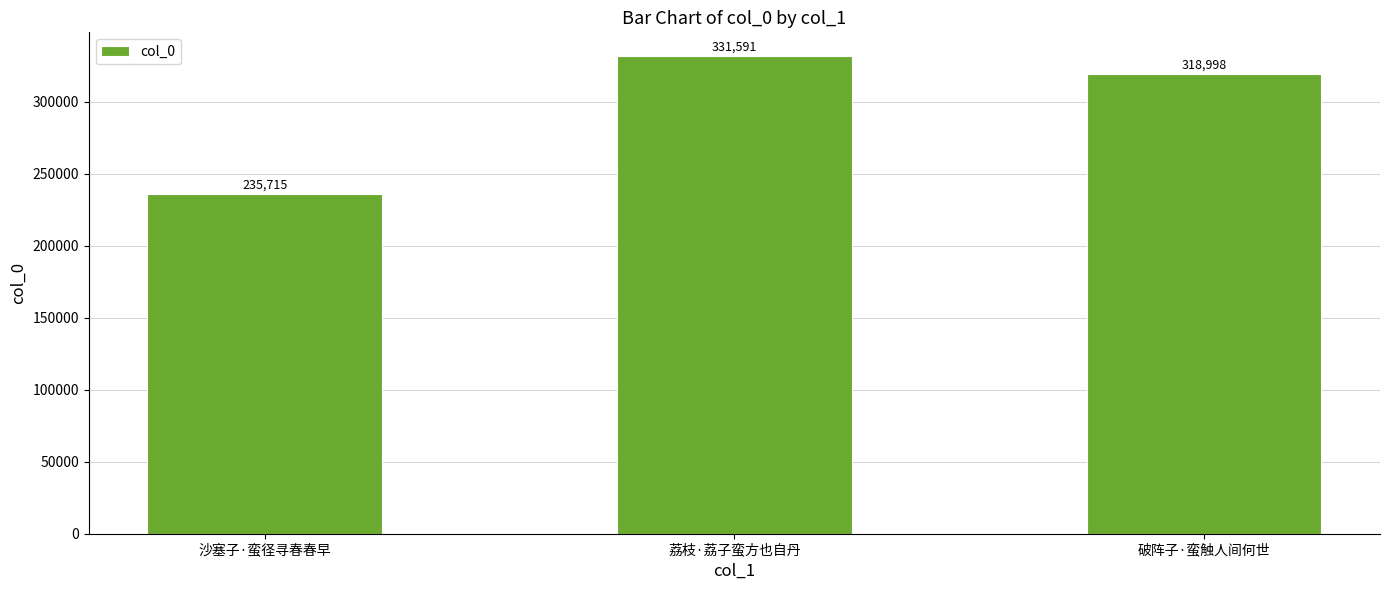

List the labels in order of value, smallest first.

沙塞子·蛮径寻春春早, 破阵子·蛮触人间何世, 荔枝·荔子蛮方也自丹